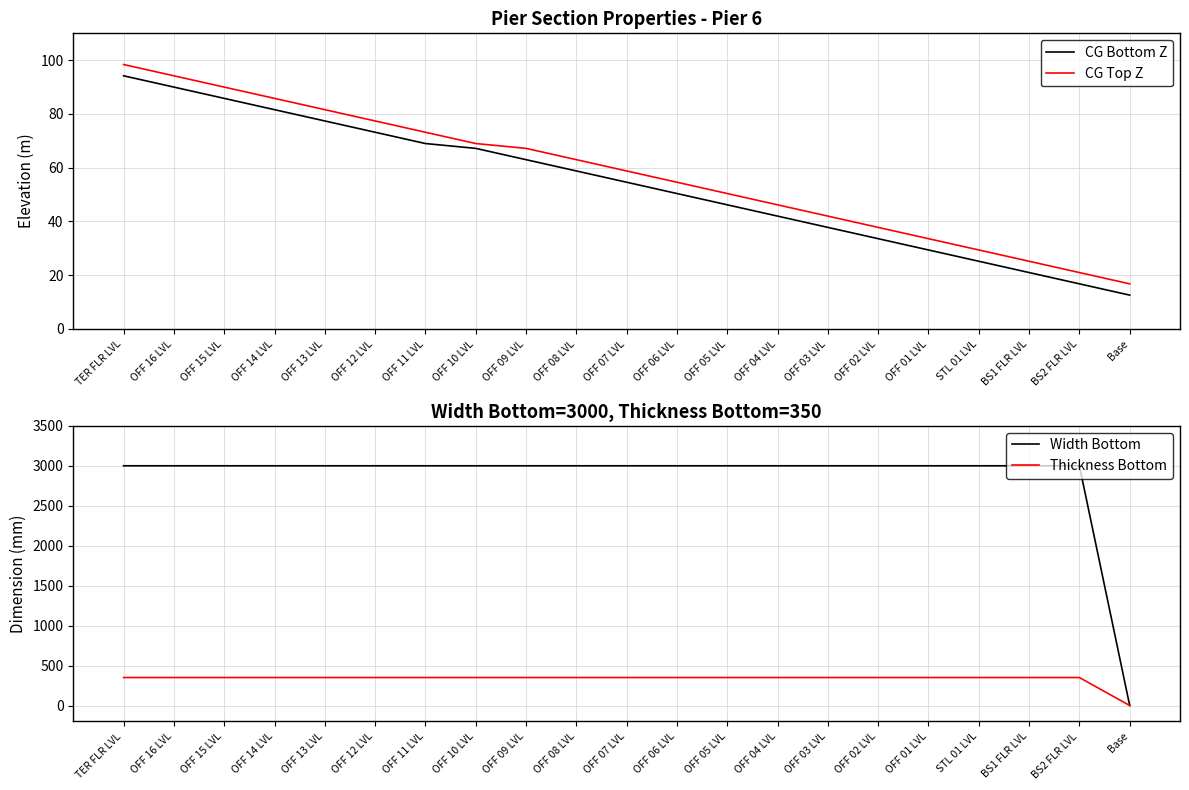

Between OFF 16 LVL and OFF 03 LVL, which series saw the biggest shift?

CG Bottom Z